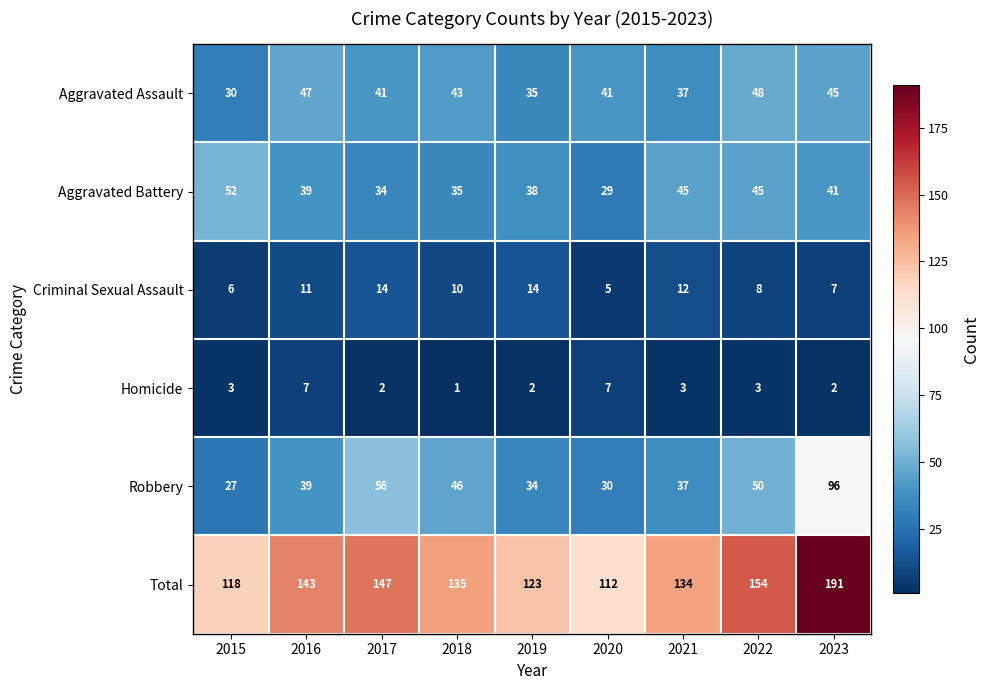

What is the spread (max minus min) of values at 2020?

107